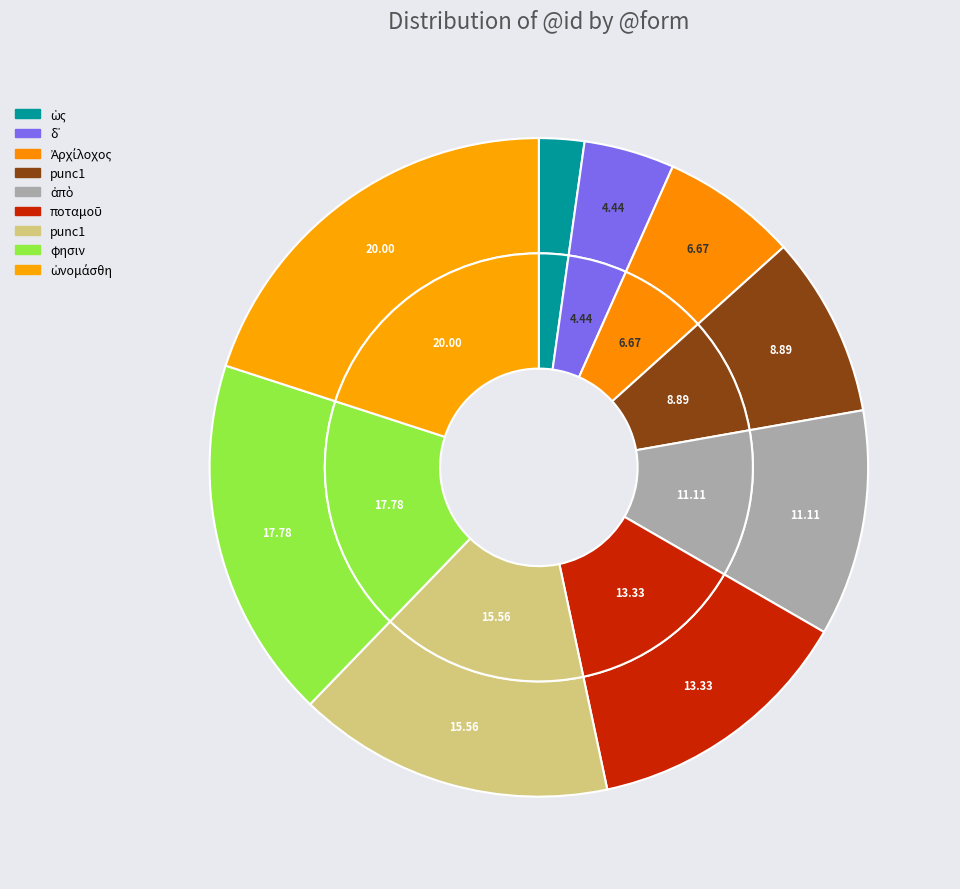

Is punc1 the majority of the pie?

No